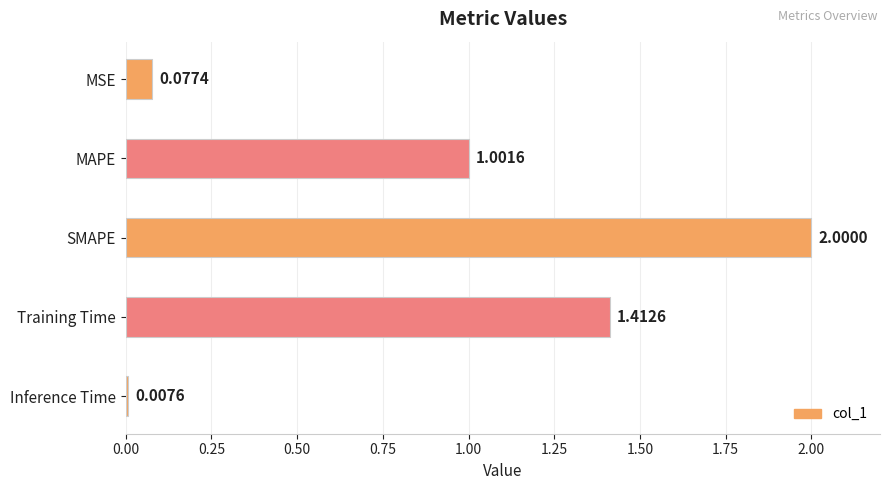

What is the greatest value displayed?

2.0